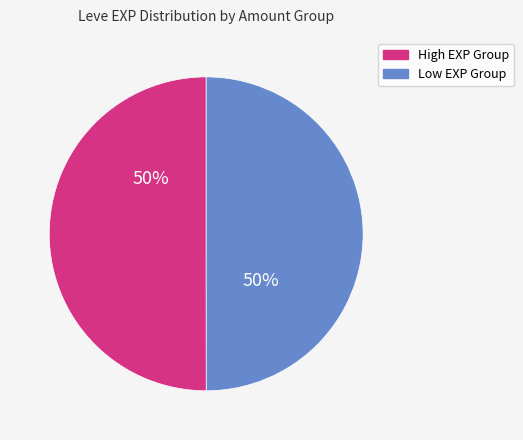

Count the number of slices in the pie.

2